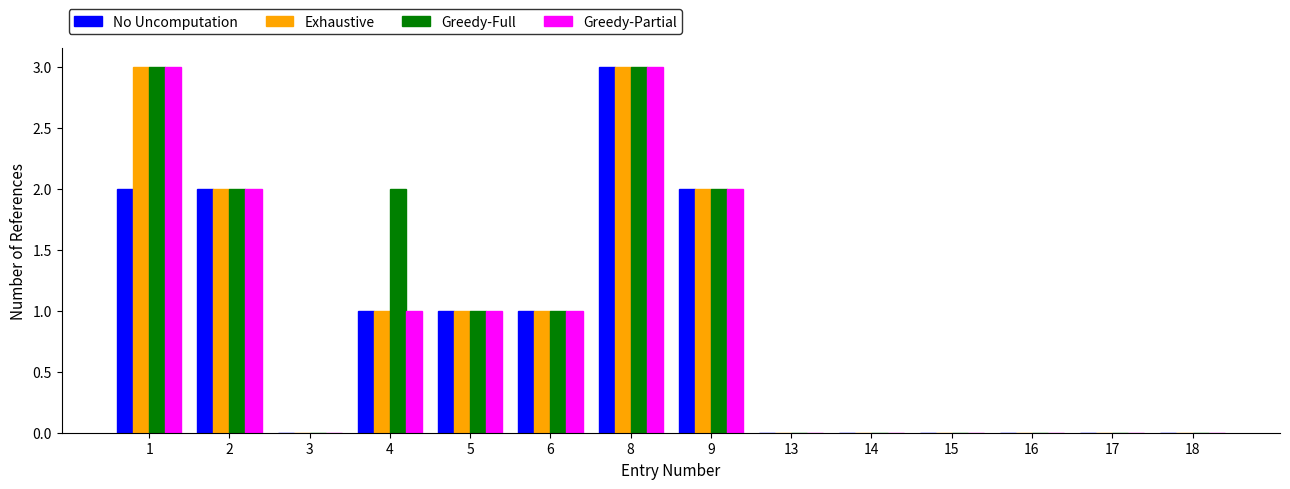

The value of Exhaustive at 13 is 0. True or false?

True